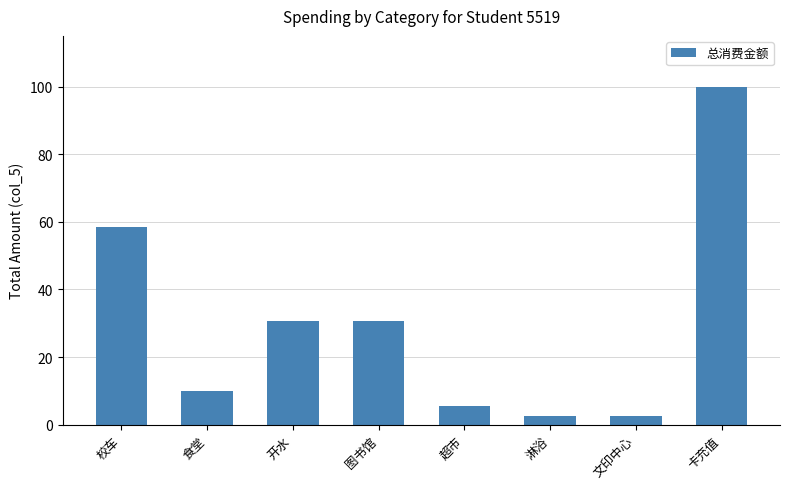

What is the maximum value shown in the chart?

100.0